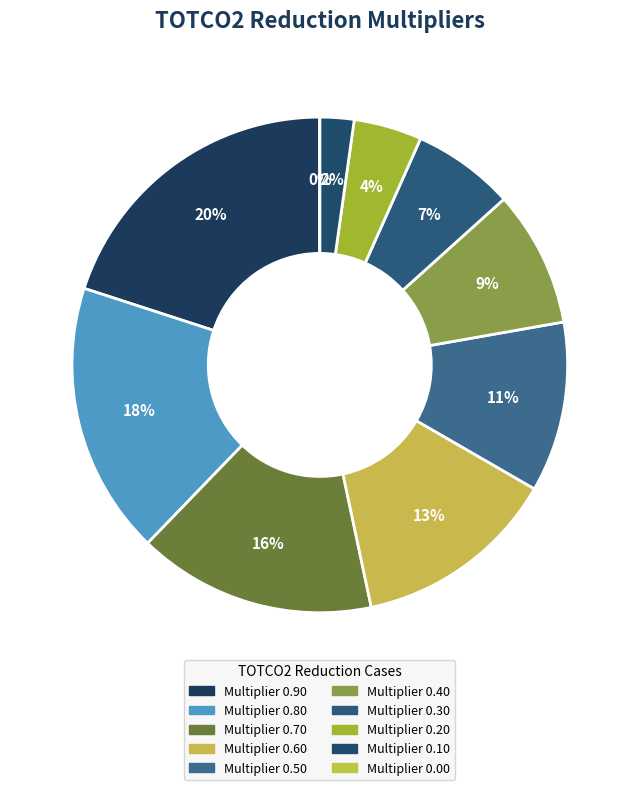

Rank the categories by value from highest to lowest.

Multiplier 0.90, Multiplier 0.80, Multiplier 0.70, Multiplier 0.60, Multiplier 0.50, Multiplier 0.40, Multiplier 0.30, Multiplier 0.20, Multiplier 0.10, Multiplier 0.00